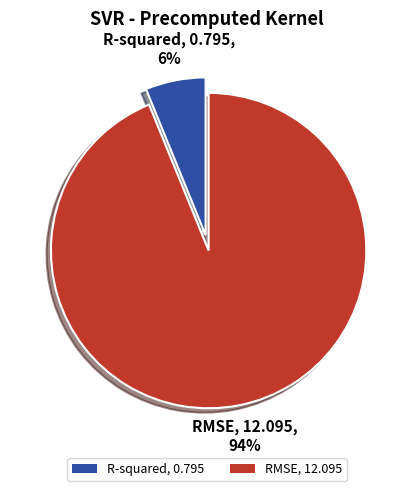

The R-squared slice represents 1% of the pie. True or false?

False